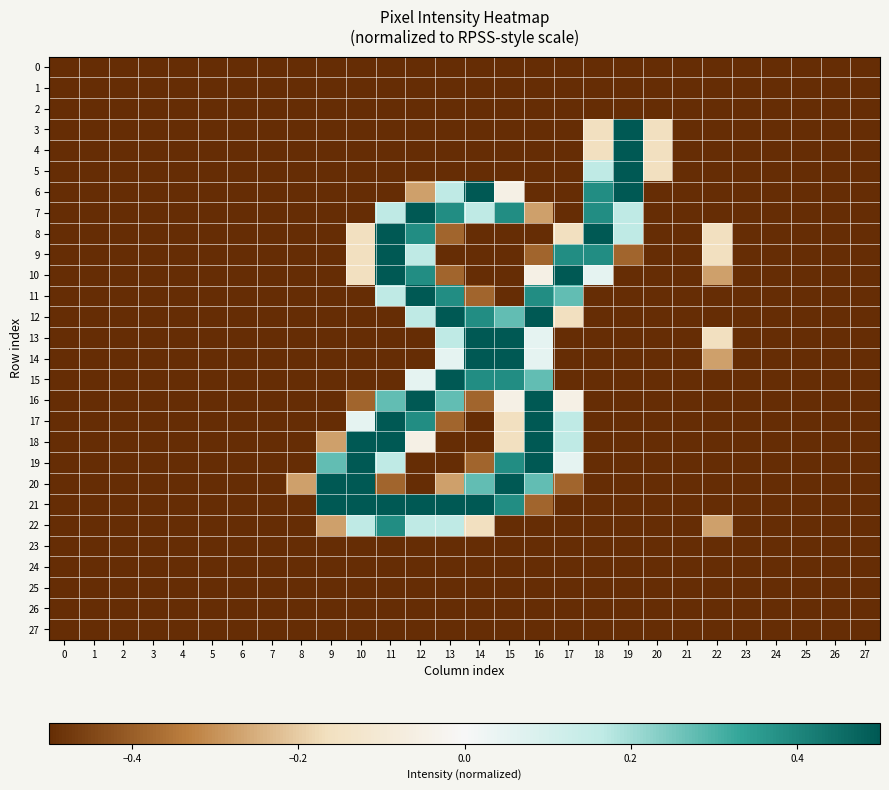

Reading left to right, what are all the values shown in this chart?

0: 0=-0.5	1=-0.5	2=-0.5	3=-0.5	4=-0.5	5=-0.5	6=-0.5	7=-0.5	8=-0.5	9=-0.5	10=-0.5	11=-0.5	12=-0.5	13=-0.5	14=-0.5	15=-0.5	16=-0.5	17=-0.5	18=-0.5	19=-0.5	20=-0.5	21=-0.5	22=-0.5	23=-0.5	24=-0.5	25=-0.5	26=-0.5	27=-0.5
1: 0=-0.5	1=-0.5	2=-0.5	3=-0.5	4=-0.5	5=-0.5	6=-0.5	7=-0.5	8=-0.5	9=-0.5	10=-0.5	11=-0.5	12=-0.5	13=-0.5	14=-0.5	15=-0.5	16=-0.5	17=-0.5	18=-0.5	19=-0.5	20=-0.5	21=-0.5	22=-0.5	23=-0.5	24=-0.5	25=-0.5	26=-0.5	27=-0.5
2: 0=-0.5	1=-0.5	2=-0.5	3=-0.5	4=-0.5	5=-0.5	6=-0.5	7=-0.5	8=-0.5	9=-0.5	10=-0.5	11=-0.5	12=-0.5	13=-0.5	14=-0.5	15=-0.5	16=-0.5	17=-0.5	18=-0.5	19=-0.5	20=-0.5	21=-0.5	22=-0.5	23=-0.5	24=-0.5	25=-0.5	26=-0.5	27=-0.5
3: 0=-0.5	1=-0.5	2=-0.5	3=-0.5	4=-0.5	5=-0.5	6=-0.5	7=-0.5	8=-0.5	9=-0.5	10=-0.5	11=-0.5	12=-0.5	13=-0.5	14=-0.5	15=-0.5	16=-0.5	17=-0.5	18=-0.2	19=0.5	20=-0.2	21=-0.5	22=-0.5	23=-0.5	24=-0.5	25=-0.5	26=-0.5	27=-0.5
4: 0=-0.5	1=-0.5	2=-0.5	3=-0.5	4=-0.5	5=-0.5	6=-0.5	7=-0.5	8=-0.5	9=-0.5	10=-0.5	11=-0.5	12=-0.5	13=-0.5	14=-0.5	15=-0.5	16=-0.5	17=-0.5	18=-0.2	19=0.5	20=-0.2	21=-0.5	22=-0.5	23=-0.5	24=-0.5	25=-0.5	26=-0.5	27=-0.5
5: 0=-0.5	1=-0.5	2=-0.5	3=-0.5	4=-0.5	5=-0.5	6=-0.5	7=-0.5	8=-0.5	9=-0.5	10=-0.5	11=-0.5	12=-0.5	13=-0.5	14=-0.5	15=-0.5	16=-0.5	17=-0.5	18=0.2	19=0.5	20=-0.2	21=-0.5	22=-0.5	23=-0.5	24=-0.5	25=-0.5	26=-0.5	27=-0.5
6: 0=-0.5	1=-0.5	2=-0.5	3=-0.5	4=-0.5	5=-0.5	6=-0.5	7=-0.5	8=-0.5	9=-0.5	10=-0.5	11=-0.5	12=-0.3	13=0.2	14=0.5	15=-0.1	16=-0.5	17=-0.5	18=0.4	19=0.5	20=-0.5	21=-0.5	22=-0.5	23=-0.5	24=-0.5	25=-0.5	26=-0.5	27=-0.5
7: 0=-0.5	1=-0.5	2=-0.5	3=-0.5	4=-0.5	5=-0.5	6=-0.5	7=-0.5	8=-0.5	9=-0.5	10=-0.5	11=0.2	12=0.5	13=0.4	14=0.2	15=0.4	16=-0.3	17=-0.5	18=0.4	19=0.2	20=-0.5	21=-0.5	22=-0.5	23=-0.5	24=-0.5	25=-0.5	26=-0.5	27=-0.5
8: 0=-0.5	1=-0.5	2=-0.5	3=-0.5	4=-0.5	5=-0.5	6=-0.5	7=-0.5	8=-0.5	9=-0.5	10=-0.2	11=0.5	12=0.4	13=-0.4	14=-0.5	15=-0.5	16=-0.5	17=-0.2	18=0.5	19=0.2	20=-0.5	21=-0.5	22=-0.2	23=-0.5	24=-0.5	25=-0.5	26=-0.5	27=-0.5
9: 0=-0.5	1=-0.5	2=-0.5	3=-0.5	4=-0.5	5=-0.5	6=-0.5	7=-0.5	8=-0.5	9=-0.5	10=-0.2	11=0.5	12=0.2	13=-0.5	14=-0.5	15=-0.5	16=-0.4	17=0.4	18=0.4	19=-0.4	20=-0.5	21=-0.5	22=-0.2	23=-0.5	24=-0.5	25=-0.5	26=-0.5	27=-0.5
10: 0=-0.5	1=-0.5	2=-0.5	3=-0.5	4=-0.5	5=-0.5	6=-0.5	7=-0.5	8=-0.5	9=-0.5	10=-0.2	11=0.5	12=0.4	13=-0.4	14=-0.5	15=-0.5	16=-0.1	17=0.5	18=0.1	19=-0.5	20=-0.5	21=-0.5	22=-0.3	23=-0.5	24=-0.5	25=-0.5	26=-0.5	27=-0.5
11: 0=-0.5	1=-0.5	2=-0.5	3=-0.5	4=-0.5	5=-0.5	6=-0.5	7=-0.5	8=-0.5	9=-0.5	10=-0.5	11=0.2	12=0.5	13=0.4	14=-0.4	15=-0.5	16=0.4	17=0.3	18=-0.5	19=-0.5	20=-0.5	21=-0.5	22=-0.5	23=-0.5	24=-0.5	25=-0.5	26=-0.5	27=-0.5
12: 0=-0.5	1=-0.5	2=-0.5	3=-0.5	4=-0.5	5=-0.5	6=-0.5	7=-0.5	8=-0.5	9=-0.5	10=-0.5	11=-0.5	12=0.2	13=0.5	14=0.4	15=0.3	16=0.5	17=-0.2	18=-0.5	19=-0.5	20=-0.5	21=-0.5	22=-0.5	23=-0.5	24=-0.5	25=-0.5	26=-0.5	27=-0.5
13: 0=-0.5	1=-0.5	2=-0.5	3=-0.5	4=-0.5	5=-0.5	6=-0.5	7=-0.5	8=-0.5	9=-0.5	10=-0.5	11=-0.5	12=-0.5	13=0.2	14=0.5	15=0.5	16=0.1	17=-0.5	18=-0.5	19=-0.5	20=-0.5	21=-0.5	22=-0.2	23=-0.5	24=-0.5	25=-0.5	26=-0.5	27=-0.5
14: 0=-0.5	1=-0.5	2=-0.5	3=-0.5	4=-0.5	5=-0.5	6=-0.5	7=-0.5	8=-0.5	9=-0.5	10=-0.5	11=-0.5	12=-0.5	13=0.1	14=0.5	15=0.5	16=0.1	17=-0.5	18=-0.5	19=-0.5	20=-0.5	21=-0.5	22=-0.3	23=-0.5	24=-0.5	25=-0.5	26=-0.5	27=-0.5
15: 0=-0.5	1=-0.5	2=-0.5	3=-0.5	4=-0.5	5=-0.5	6=-0.5	7=-0.5	8=-0.5	9=-0.5	10=-0.5	11=-0.5	12=0.1	13=0.5	14=0.4	15=0.4	16=0.3	17=-0.5	18=-0.5	19=-0.5	20=-0.5	21=-0.5	22=-0.5	23=-0.5	24=-0.5	25=-0.5	26=-0.5	27=-0.5
16: 0=-0.5	1=-0.5	2=-0.5	3=-0.5	4=-0.5	5=-0.5	6=-0.5	7=-0.5	8=-0.5	9=-0.5	10=-0.4	11=0.3	12=0.5	13=0.3	14=-0.4	15=-0.1	16=0.5	17=-0.1	18=-0.5	19=-0.5	20=-0.5	21=-0.5	22=-0.5	23=-0.5	24=-0.5	25=-0.5	26=-0.5	27=-0.5
17: 0=-0.5	1=-0.5	2=-0.5	3=-0.5	4=-0.5	5=-0.5	6=-0.5	7=-0.5	8=-0.5	9=-0.5	10=0.1	11=0.5	12=0.4	13=-0.4	14=-0.5	15=-0.2	16=0.5	17=0.2	18=-0.5	19=-0.5	20=-0.5	21=-0.5	22=-0.5	23=-0.5	24=-0.5	25=-0.5	26=-0.5	27=-0.5
18: 0=-0.5	1=-0.5	2=-0.5	3=-0.5	4=-0.5	5=-0.5	6=-0.5	7=-0.5	8=-0.5	9=-0.3	10=0.5	11=0.5	12=-0.1	13=-0.5	14=-0.5	15=-0.2	16=0.5	17=0.2	18=-0.5	19=-0.5	20=-0.5	21=-0.5	22=-0.5	23=-0.5	24=-0.5	25=-0.5	26=-0.5	27=-0.5
19: 0=-0.5	1=-0.5	2=-0.5	3=-0.5	4=-0.5	5=-0.5	6=-0.5	7=-0.5	8=-0.5	9=0.3	10=0.5	11=0.2	12=-0.5	13=-0.5	14=-0.4	15=0.4	16=0.5	17=0.1	18=-0.5	19=-0.5	20=-0.5	21=-0.5	22=-0.5	23=-0.5	24=-0.5	25=-0.5	26=-0.5	27=-0.5
20: 0=-0.5	1=-0.5	2=-0.5	3=-0.5	4=-0.5	5=-0.5	6=-0.5	7=-0.5	8=-0.3	9=0.5	10=0.5	11=-0.4	12=-0.5	13=-0.3	14=0.3	15=0.5	16=0.3	17=-0.4	18=-0.5	19=-0.5	20=-0.5	21=-0.5	22=-0.5	23=-0.5	24=-0.5	25=-0.5	26=-0.5	27=-0.5
21: 0=-0.5	1=-0.5	2=-0.5	3=-0.5	4=-0.5	5=-0.5	6=-0.5	7=-0.5	8=-0.5	9=0.5	10=0.5	11=0.5	12=0.5	13=0.5	14=0.5	15=0.4	16=-0.4	17=-0.5	18=-0.5	19=-0.5	20=-0.5	21=-0.5	22=-0.5	23=-0.5	24=-0.5	25=-0.5	26=-0.5	27=-0.5
22: 0=-0.5	1=-0.5	2=-0.5	3=-0.5	4=-0.5	5=-0.5	6=-0.5	7=-0.5	8=-0.5	9=-0.3	10=0.2	11=0.4	12=0.2	13=0.2	14=-0.2	15=-0.5	16=-0.5	17=-0.5	18=-0.5	19=-0.5	20=-0.5	21=-0.5	22=-0.3	23=-0.5	24=-0.5	25=-0.5	26=-0.5	27=-0.5
23: 0=-0.5	1=-0.5	2=-0.5	3=-0.5	4=-0.5	5=-0.5	6=-0.5	7=-0.5	8=-0.5	9=-0.5	10=-0.5	11=-0.5	12=-0.5	13=-0.5	14=-0.5	15=-0.5	16=-0.5	17=-0.5	18=-0.5	19=-0.5	20=-0.5	21=-0.5	22=-0.5	23=-0.5	24=-0.5	25=-0.5	26=-0.5	27=-0.5
24: 0=-0.5	1=-0.5	2=-0.5	3=-0.5	4=-0.5	5=-0.5	6=-0.5	7=-0.5	8=-0.5	9=-0.5	10=-0.5	11=-0.5	12=-0.5	13=-0.5	14=-0.5	15=-0.5	16=-0.5	17=-0.5	18=-0.5	19=-0.5	20=-0.5	21=-0.5	22=-0.5	23=-0.5	24=-0.5	25=-0.5	26=-0.5	27=-0.5
25: 0=-0.5	1=-0.5	2=-0.5	3=-0.5	4=-0.5	5=-0.5	6=-0.5	7=-0.5	8=-0.5	9=-0.5	10=-0.5	11=-0.5	12=-0.5	13=-0.5	14=-0.5	15=-0.5	16=-0.5	17=-0.5	18=-0.5	19=-0.5	20=-0.5	21=-0.5	22=-0.5	23=-0.5	24=-0.5	25=-0.5	26=-0.5	27=-0.5
26: 0=-0.5	1=-0.5	2=-0.5	3=-0.5	4=-0.5	5=-0.5	6=-0.5	7=-0.5	8=-0.5	9=-0.5	10=-0.5	11=-0.5	12=-0.5	13=-0.5	14=-0.5	15=-0.5	16=-0.5	17=-0.5	18=-0.5	19=-0.5	20=-0.5	21=-0.5	22=-0.5	23=-0.5	24=-0.5	25=-0.5	26=-0.5	27=-0.5
27: 0=-0.5	1=-0.5	2=-0.5	3=-0.5	4=-0.5	5=-0.5	6=-0.5	7=-0.5	8=-0.5	9=-0.5	10=-0.5	11=-0.5	12=-0.5	13=-0.5	14=-0.5	15=-0.5	16=-0.5	17=-0.5	18=-0.5	19=-0.5	20=-0.5	21=-0.5	22=-0.5	23=-0.5	24=-0.5	25=-0.5	26=-0.5	27=-0.5